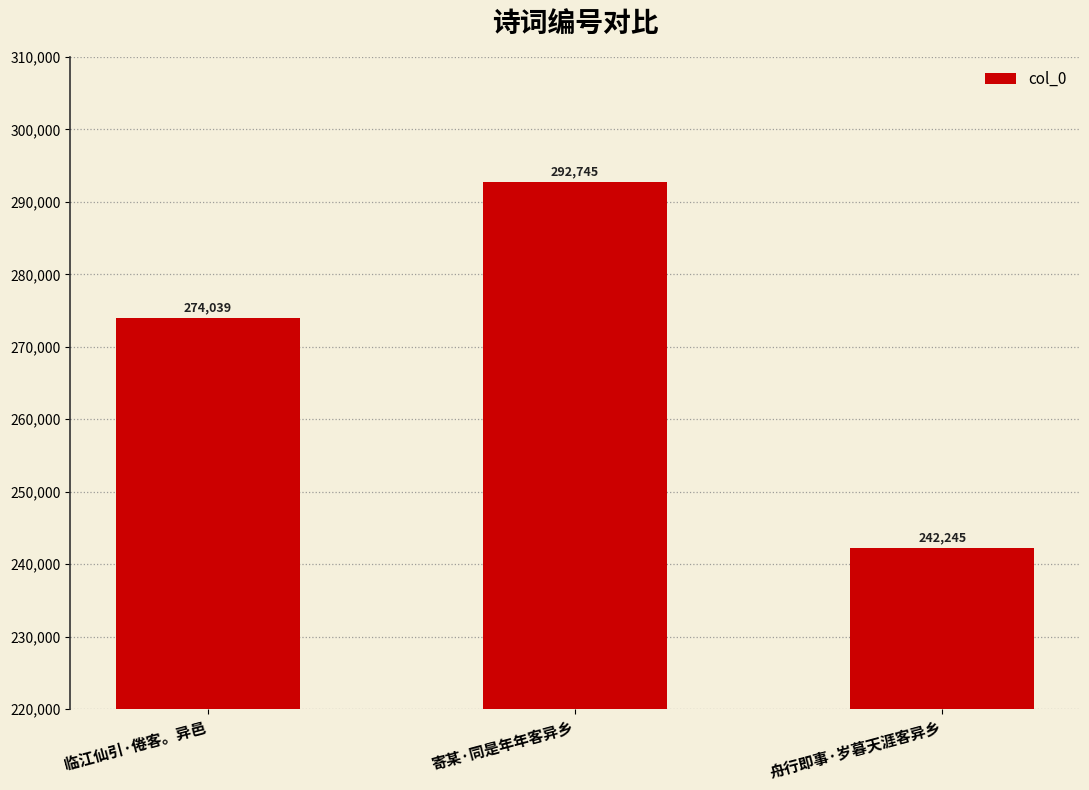

What is the change in value from 寄某·同是年年客异乡 to 舟行即事·岁暮天涯客异乡?

-50500